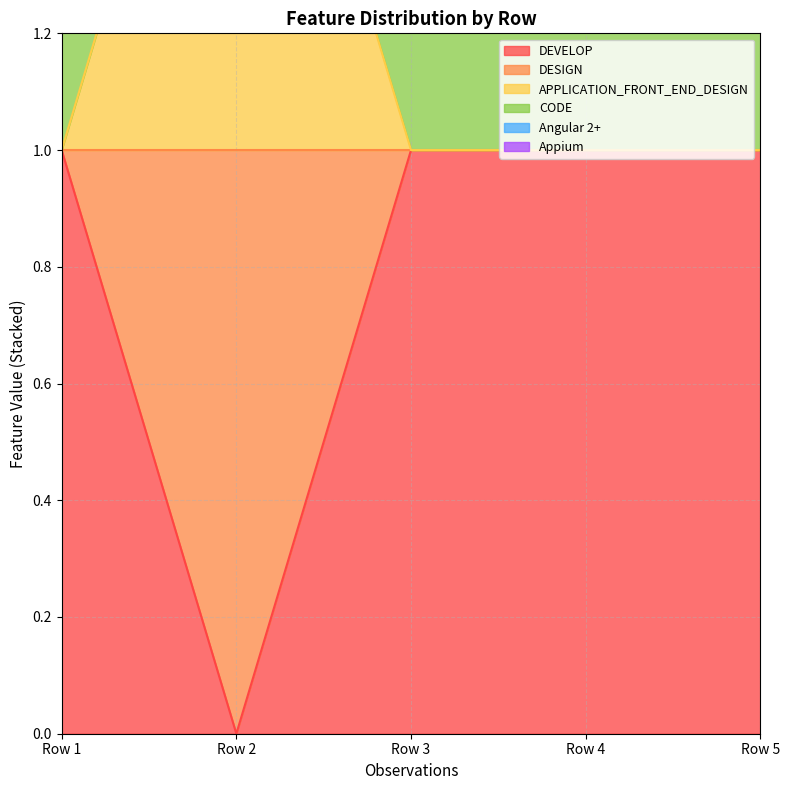

What is the spread (max minus min) of values at 0.0?

1